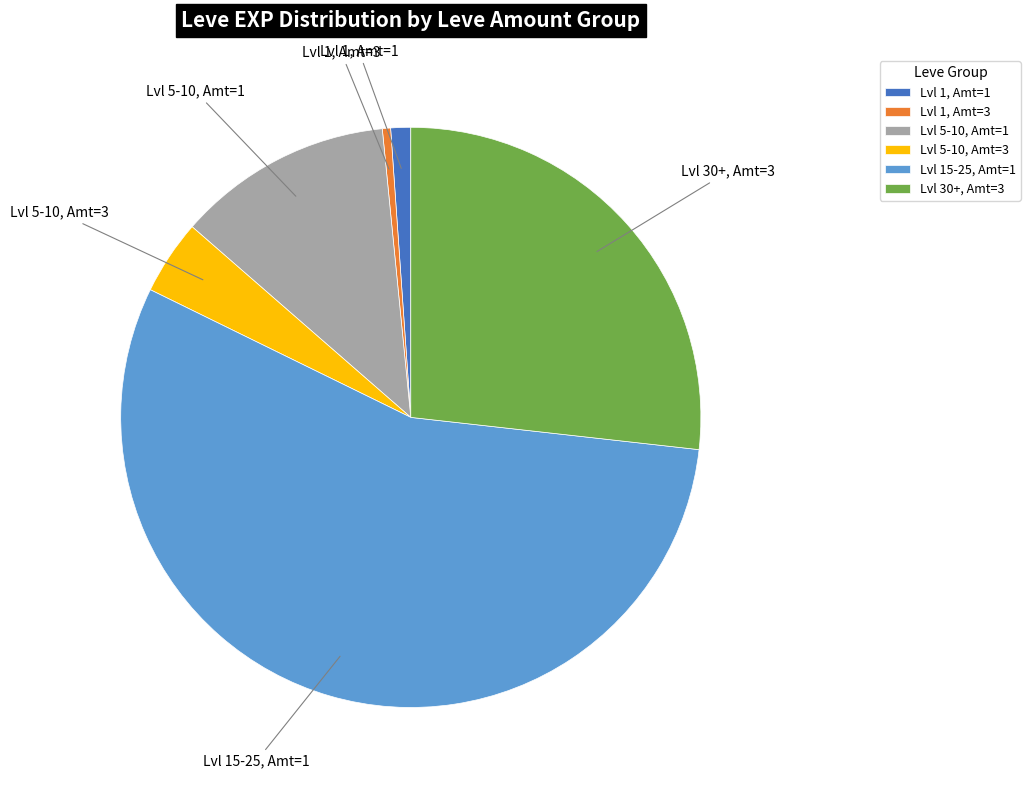

Combined, do Lvl 5-10, Amt=3 and Lvl 1, Amt=3 account for over 50%?

No